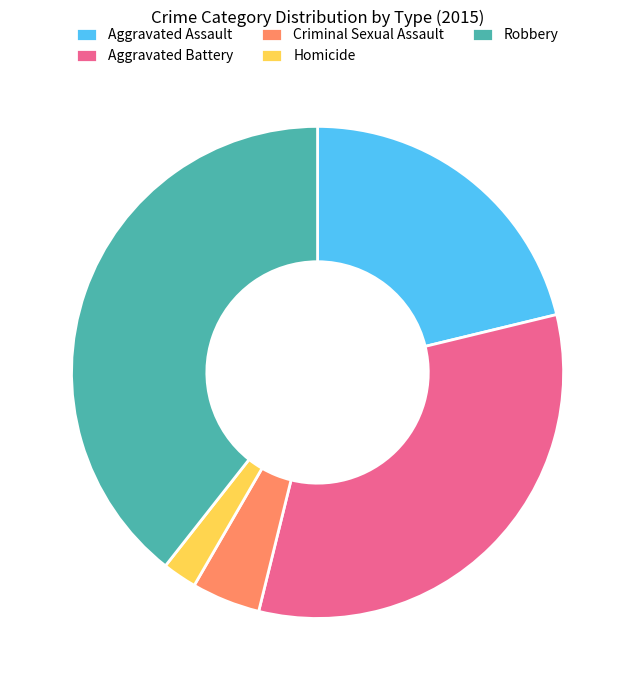

How many segments does this pie chart have?

5